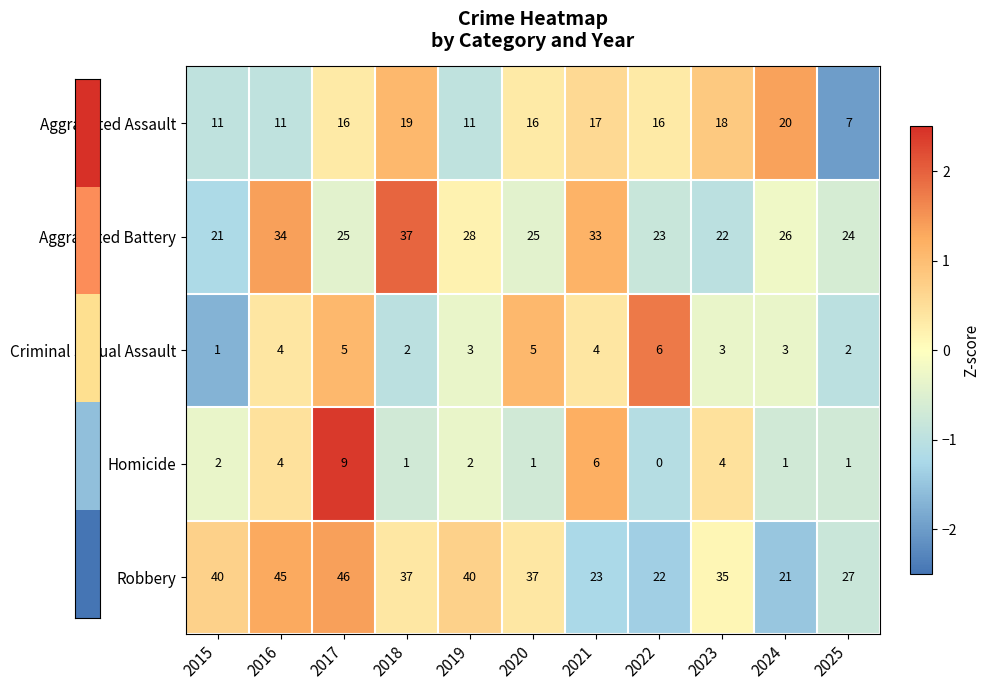

How many categories are shown in the chart?

11